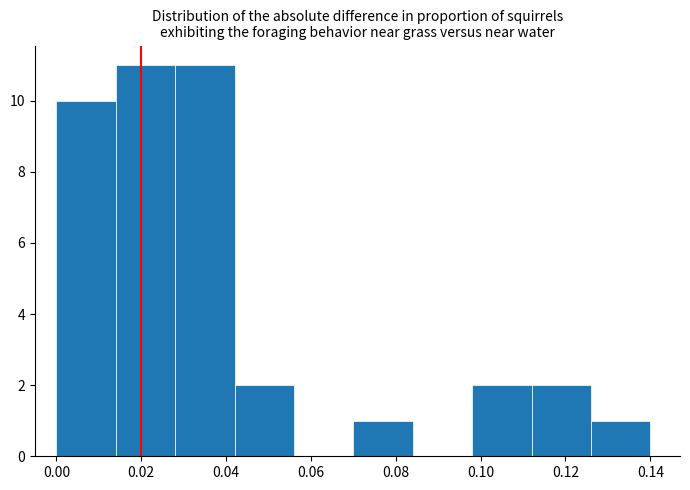

Reading left to right, transcribe this chart: for each bar, give the range it covers on the x-axis and its height. The values are not printed on the chart, so give them approximately, as read against the axis.

0.000 to 0.014: 10
0.014 to 0.028: 11
0.028 to 0.042: 11
0.042 to 0.056: 2
0.056 to 0.070: 0
0.070 to 0.084: 1
0.084 to 0.098: 0
0.098 to 0.112: 2
0.112 to 0.126: 2
0.126 to 0.140: 1